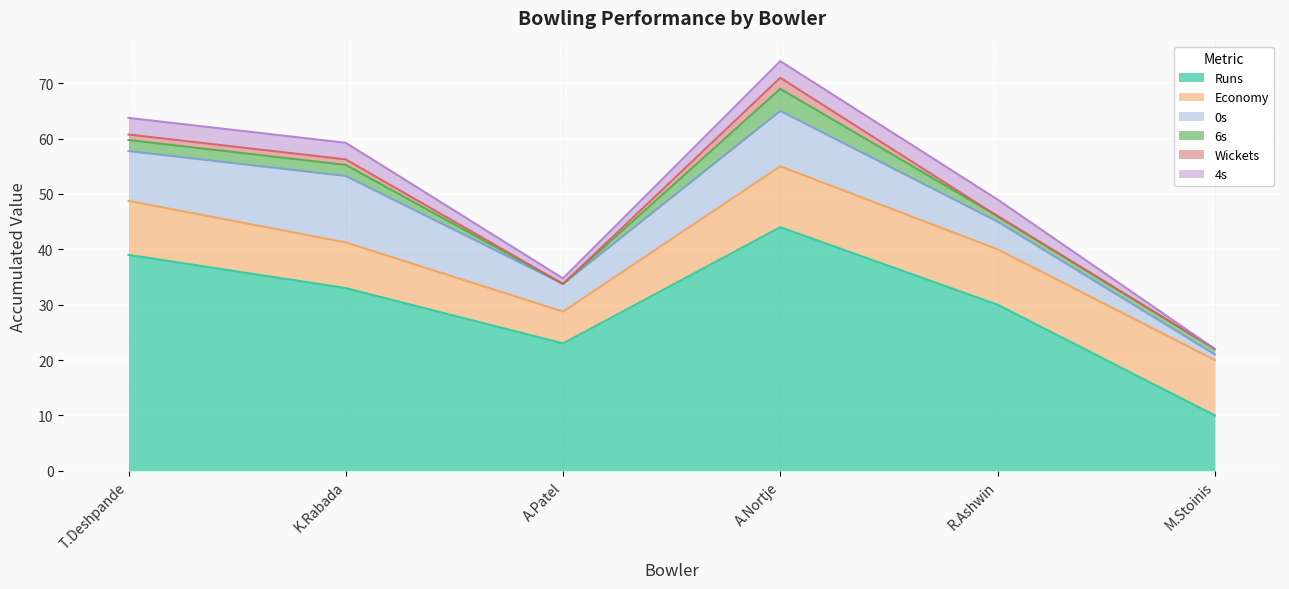

Rank the series at Axar Patel from lowest to highest value.

6s, Wickets, 4s, 0s, Economy, Runs